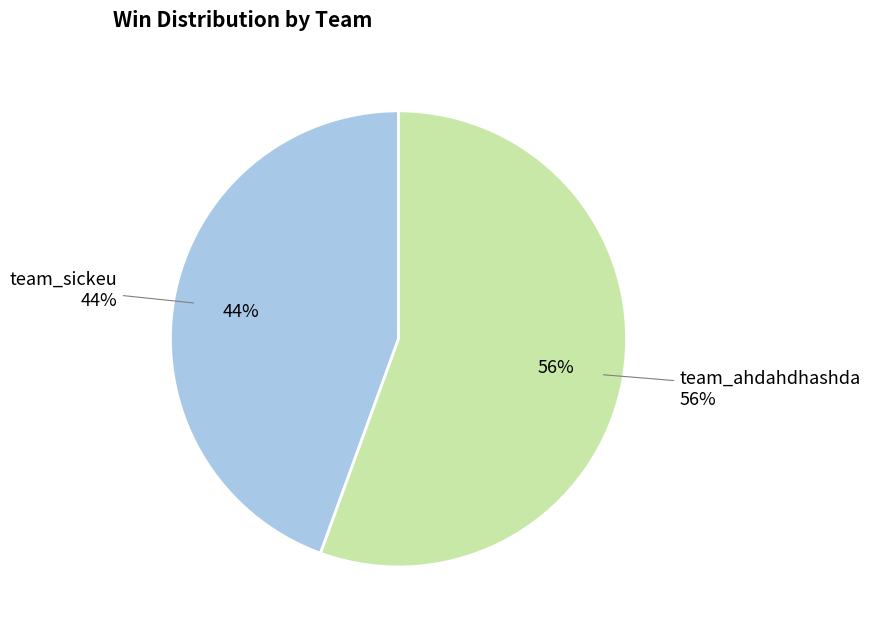

Which slice is the largest?

team_ahdahdhashda